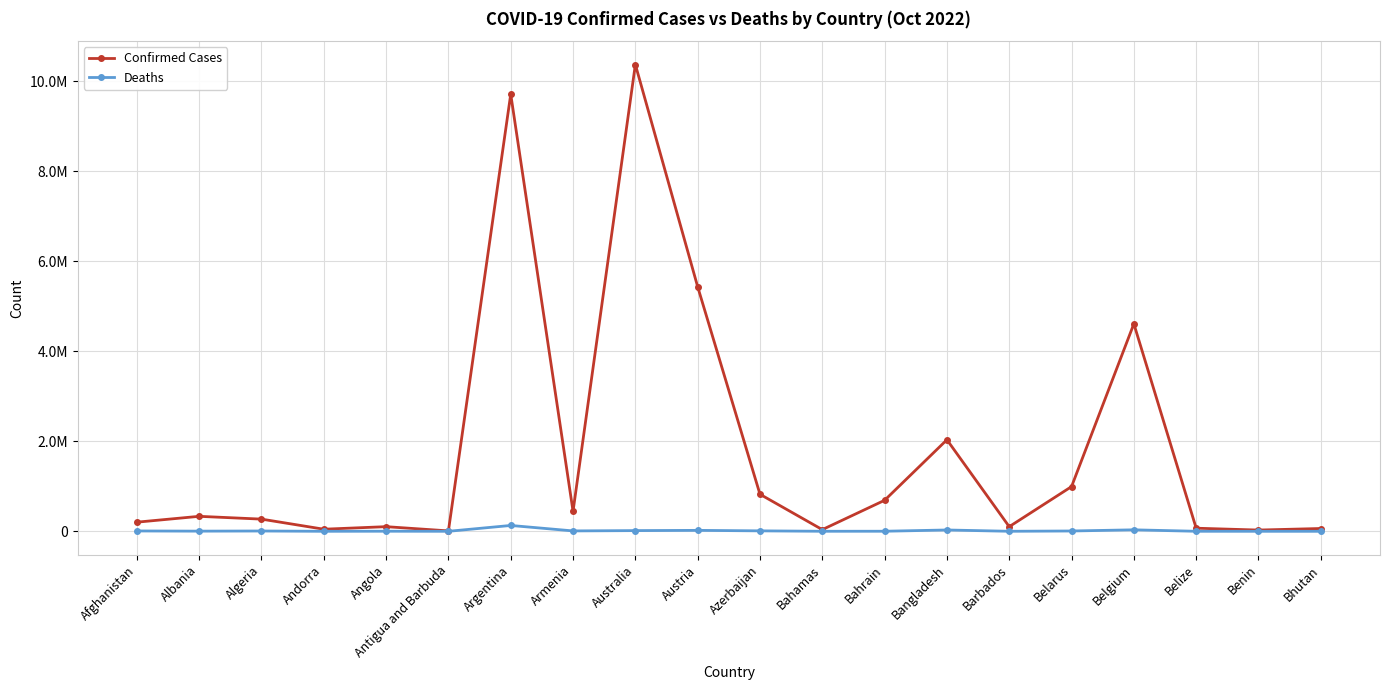

Which series changed the most between Bangladesh and Bhutan?

Confirmed Cases